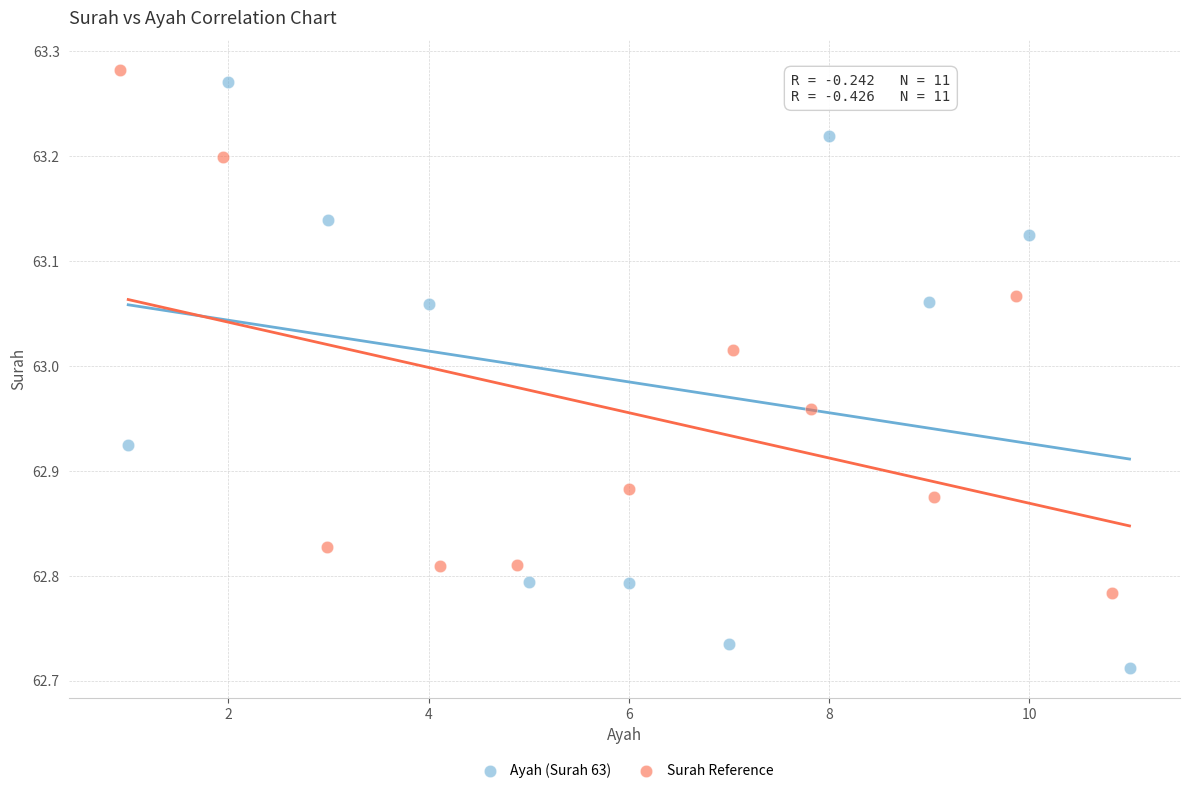

Which series has the widest spread of Y values?

Ayah (Surah 63)